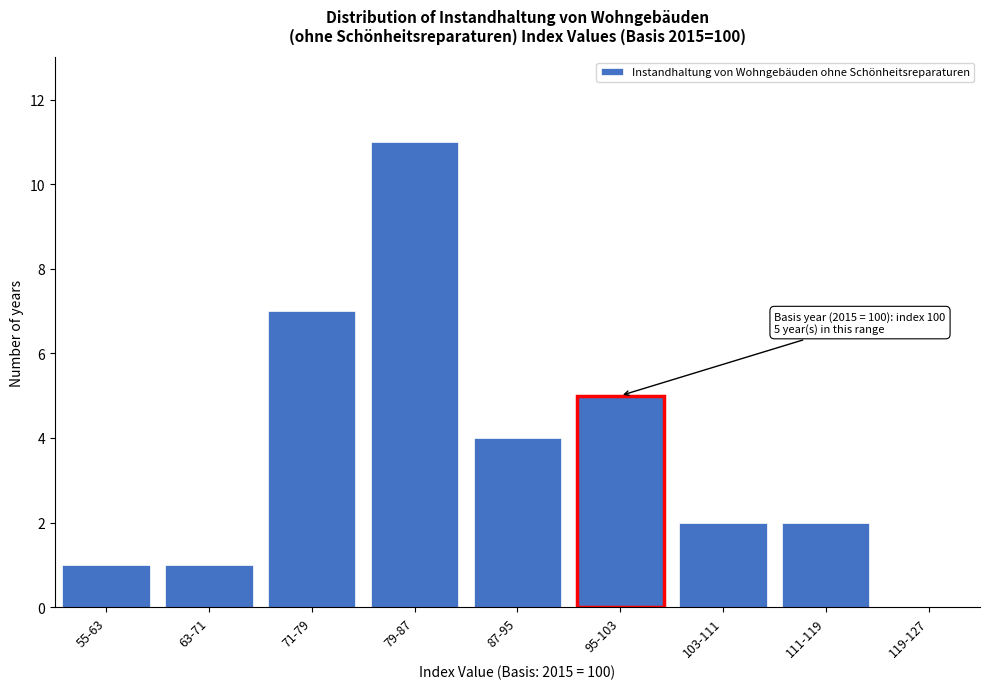

Reading left to right, extract all data points from this chart.

55-63=1	63-71=1	71-79=7	79-87=11	87-95=4	95-103=5	103-111=2	111-119=2	119-127=0